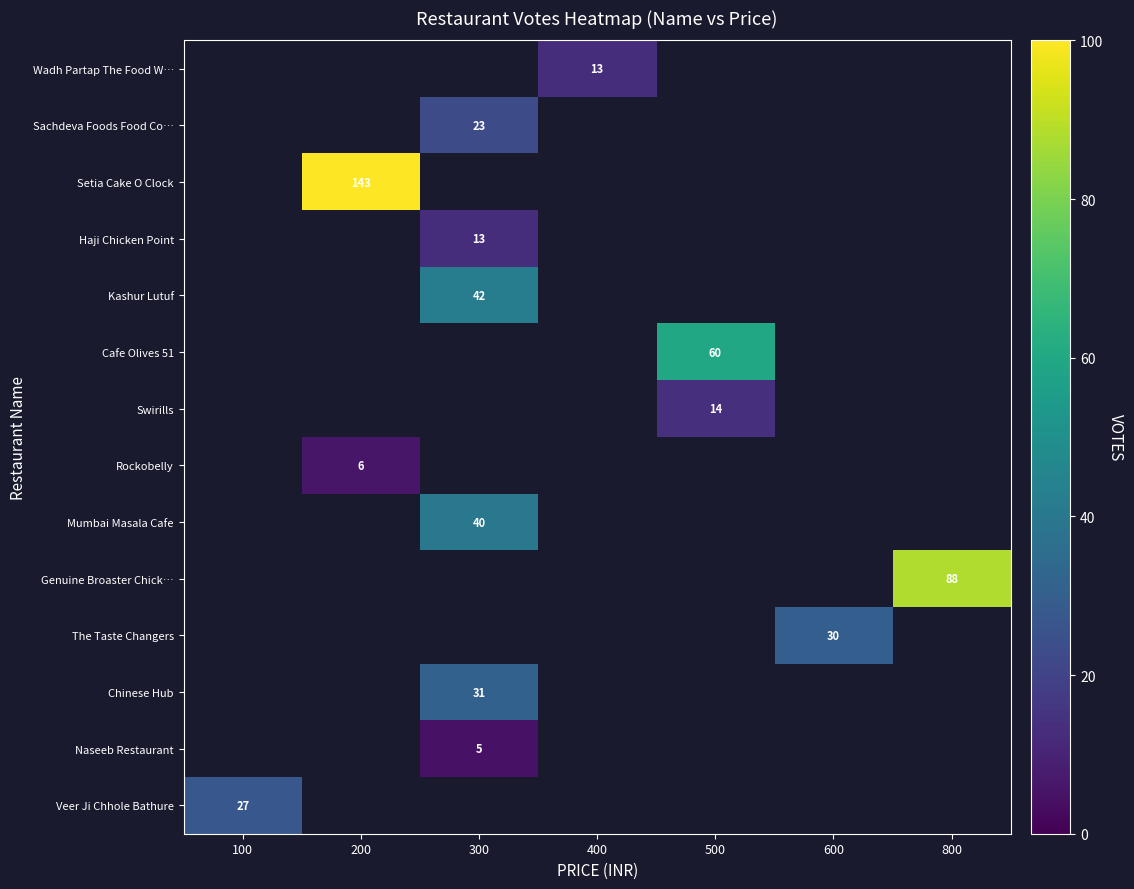

True or false: Genuine Broaster Chick… has a value of 88 at 800.

True